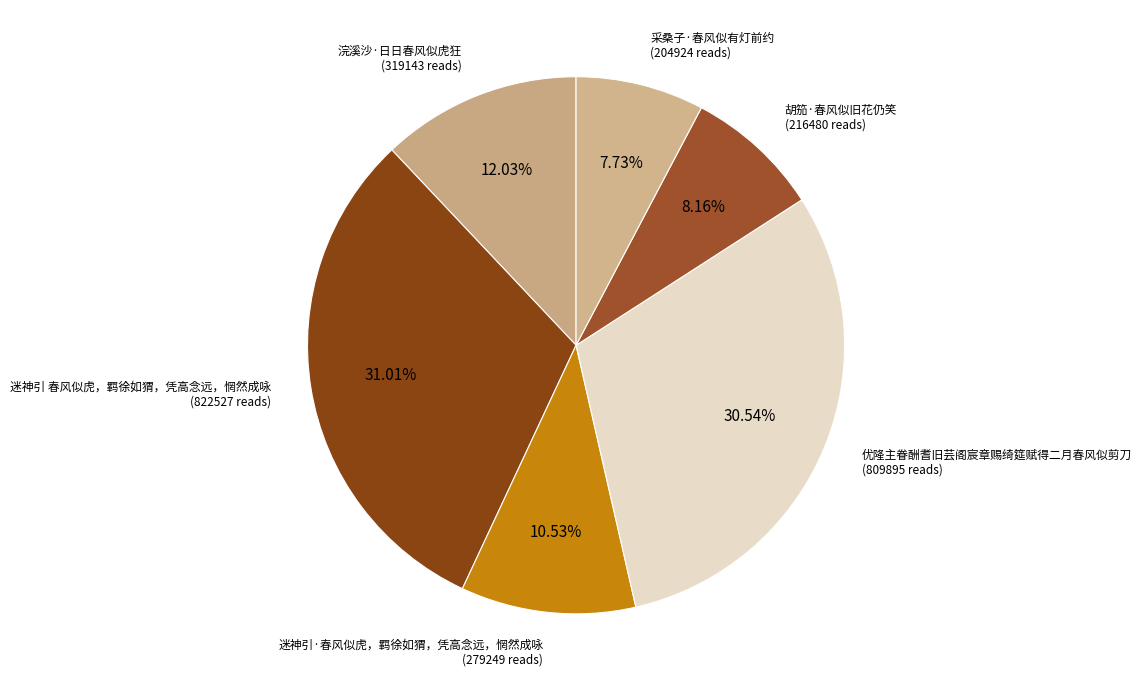

Is 采桑子·春风似有灯前约 the majority of the pie?

No